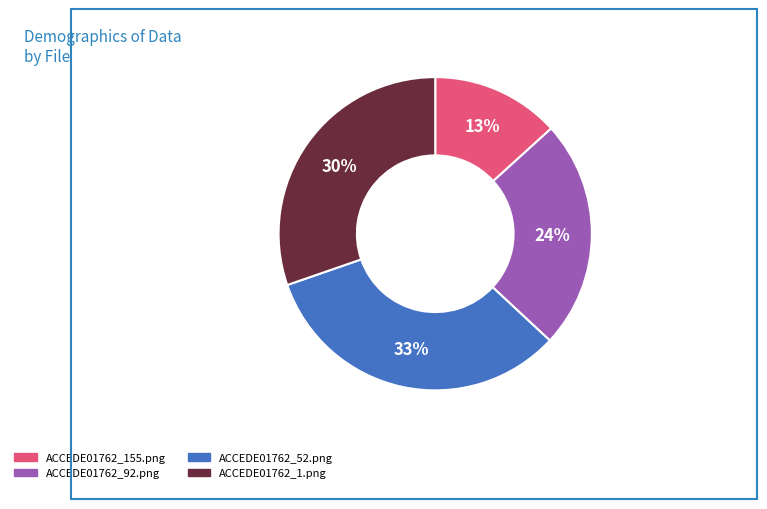

How many segments does this pie chart have?

4